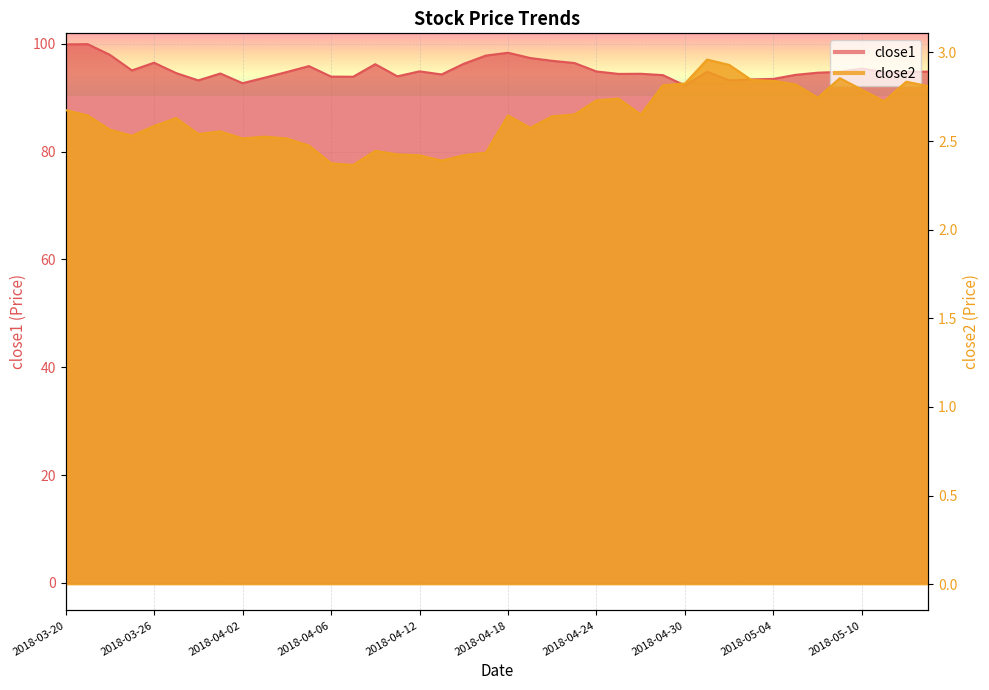

Read the close1 value at 2018-03-29.

94.5